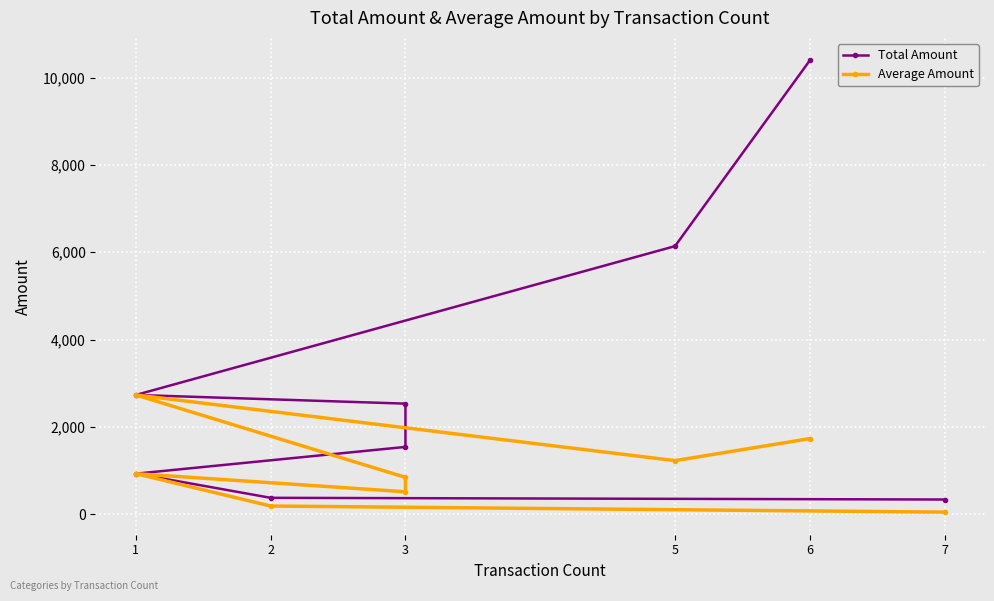

The value of Average Amount at 6 is 2463.9. True or false?

False